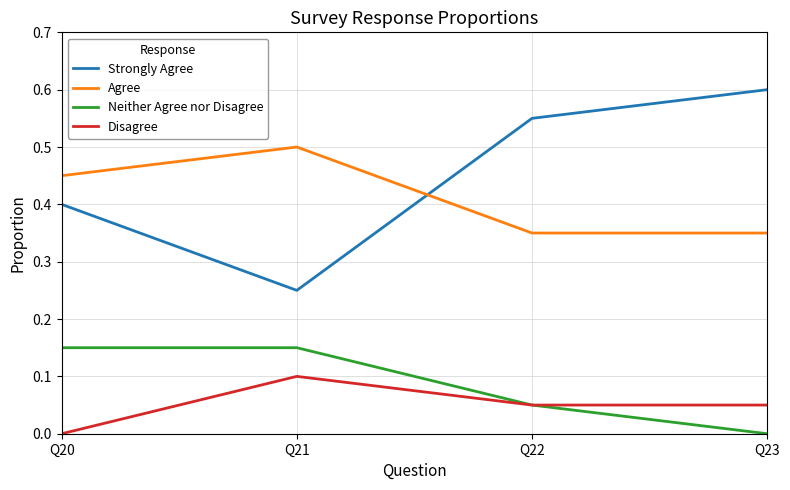

True or false: Neither Agree nor Disagree has a value of 0.1 at Q22.

True